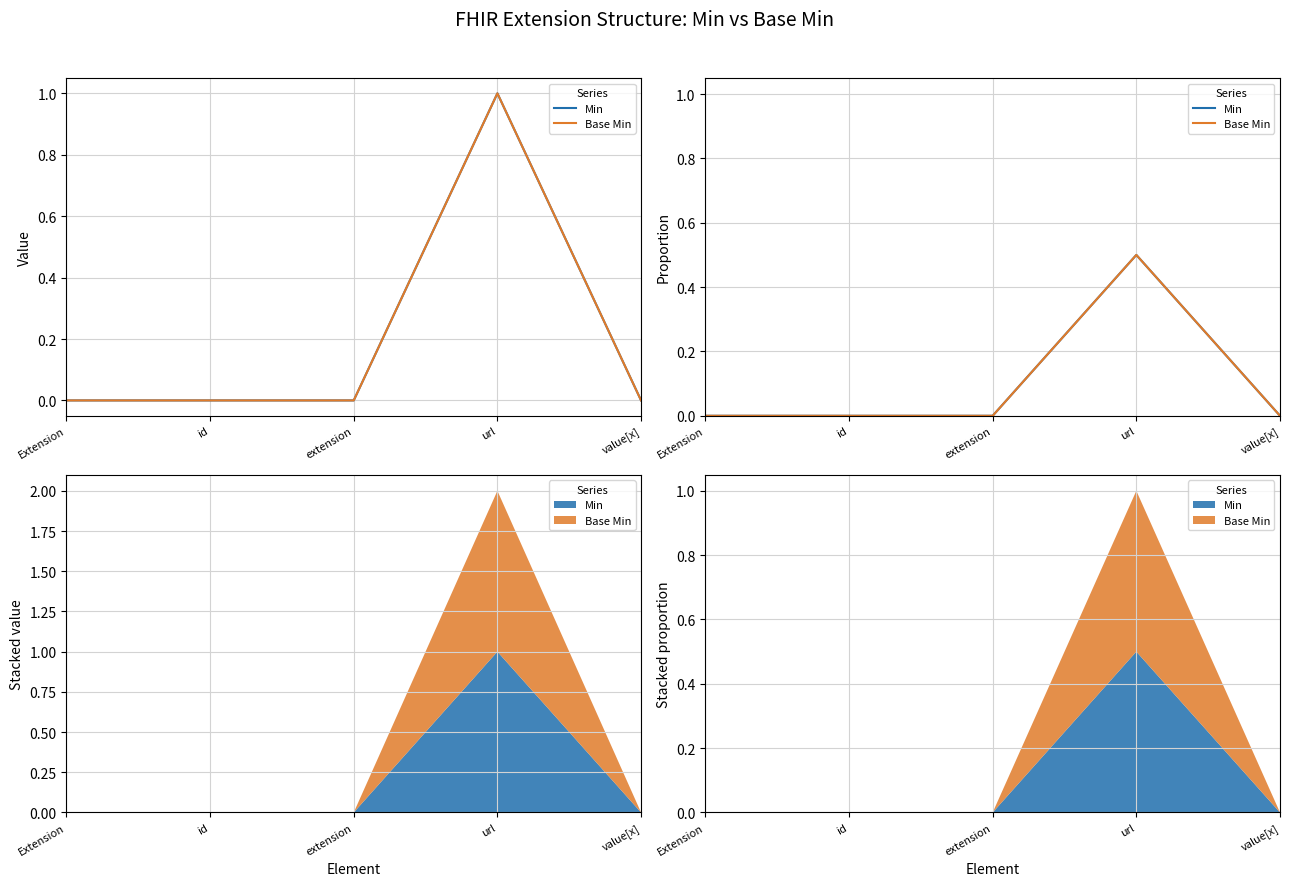

True or false: Base Min and Min cross at least once.

False